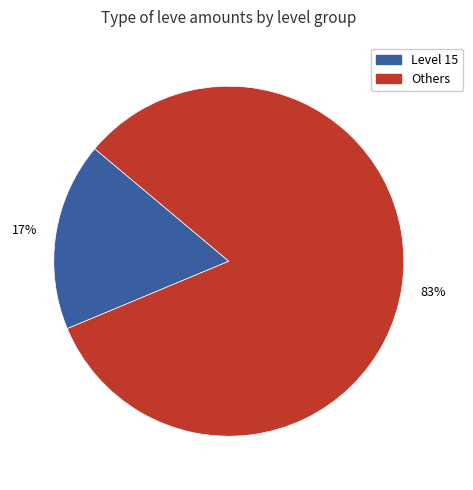

Does any single category account for the majority?

Yes